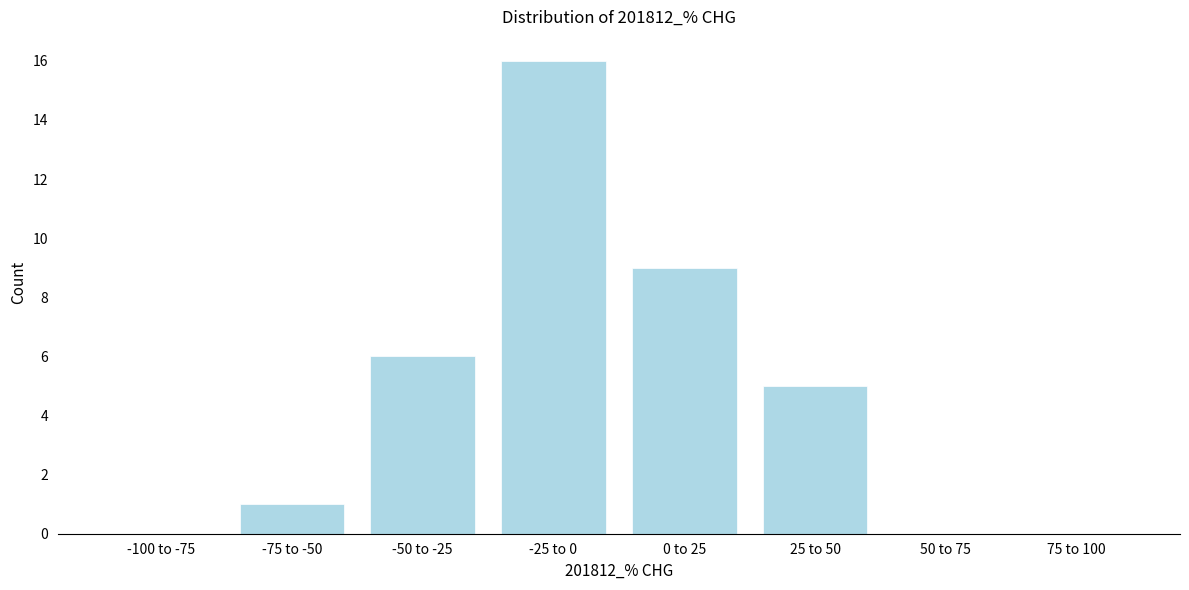

Reading right to left, transcribe all the data shown in this chart.

75 to 100=0	50 to 75=0	25 to 50=5	0 to 25=9	-25 to 0=16	-50 to -25=6	-75 to -50=1	-100 to -75=0